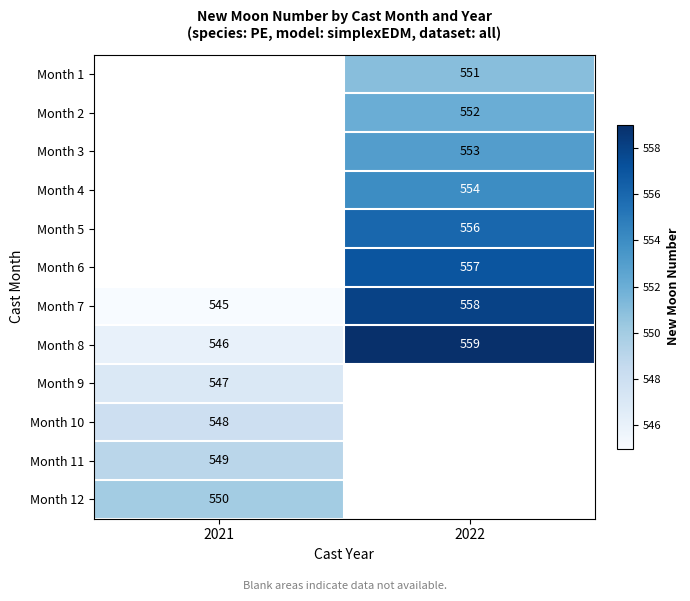

The Month 5 series shows 854 at 2022. True or false?

False